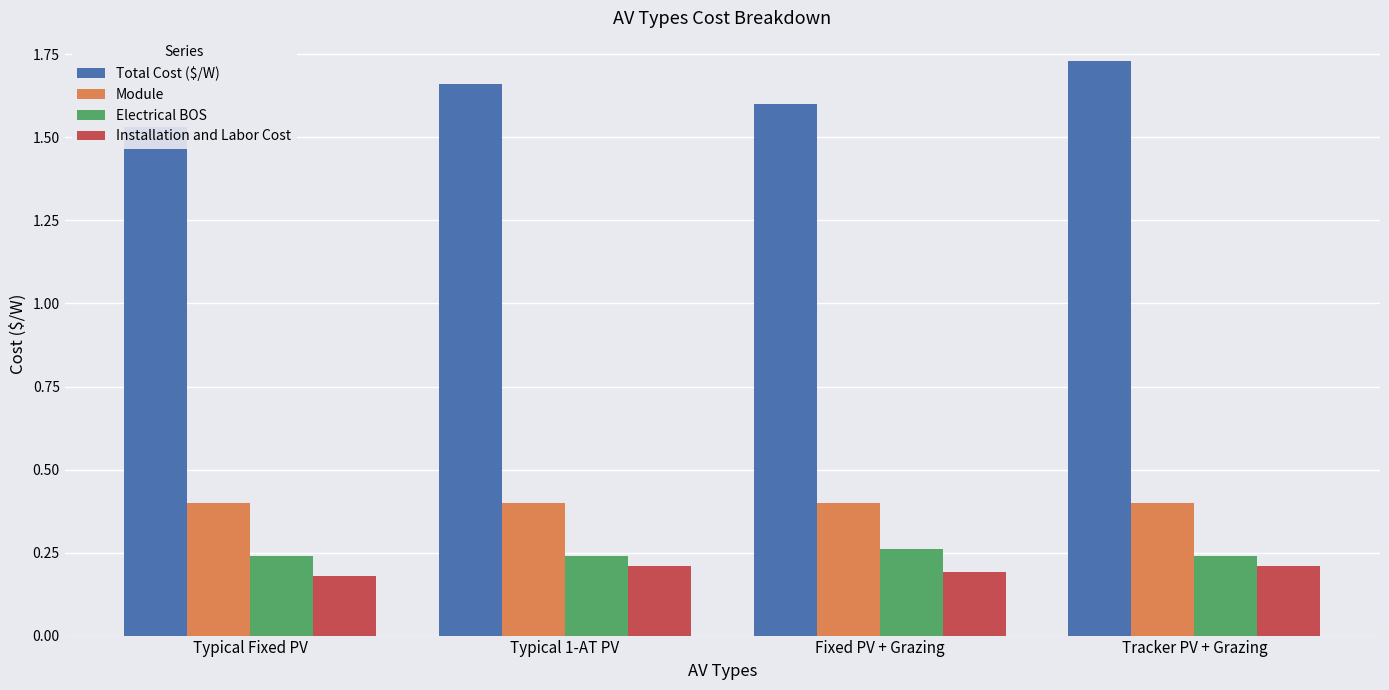

Does the chart contain any negative values?

No